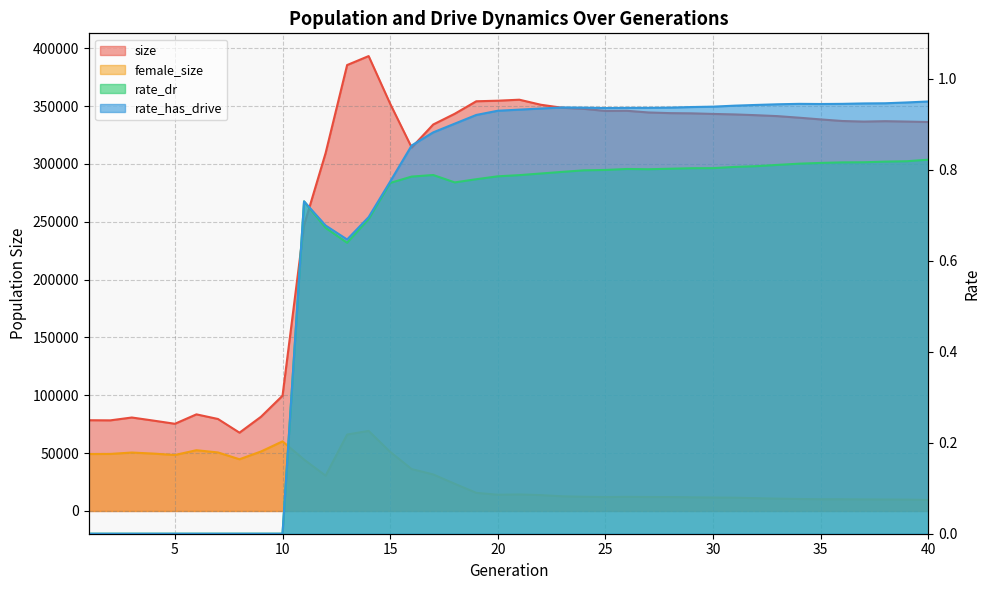

True or false: rate_dr and female_size intersect in this chart.

False